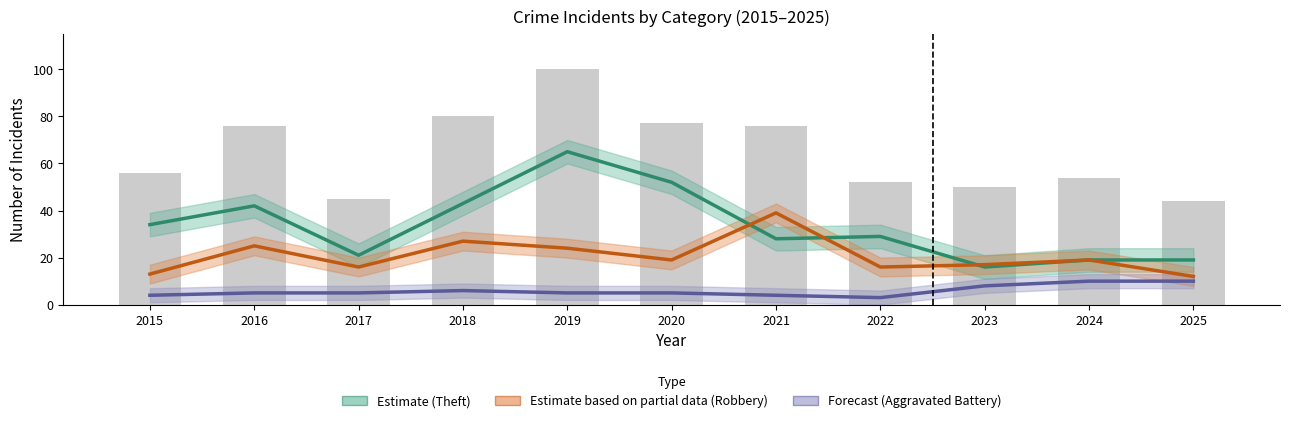

Which series has the largest total across all categories?

Estimate (Theft)